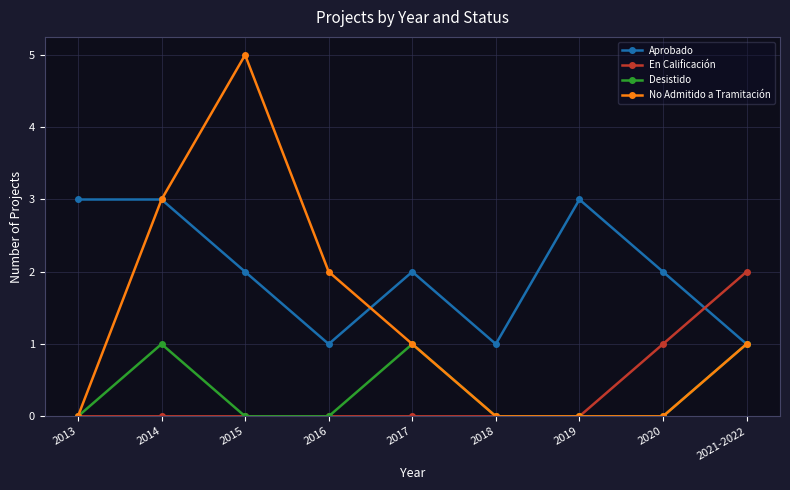

Is it true that En Calificación equals 1 at 2019?

False